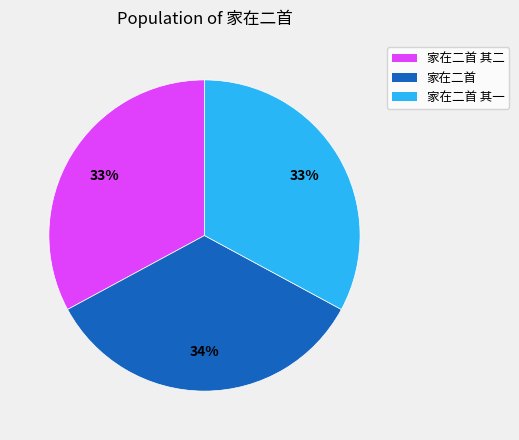

How many slices are in this pie chart?

3